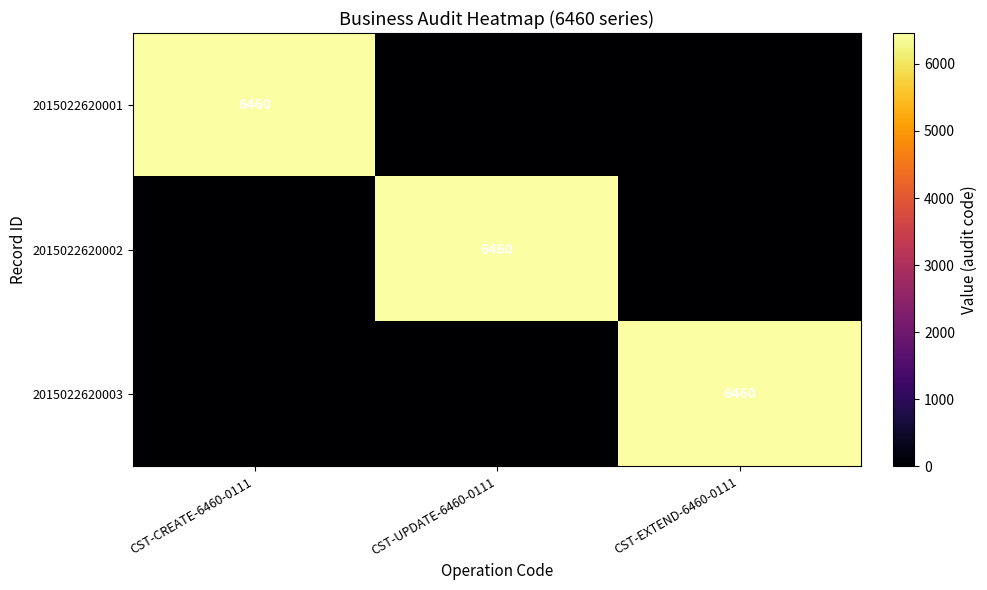

What is the total value across all series at CST-EXTEND-6460-0111?

6460